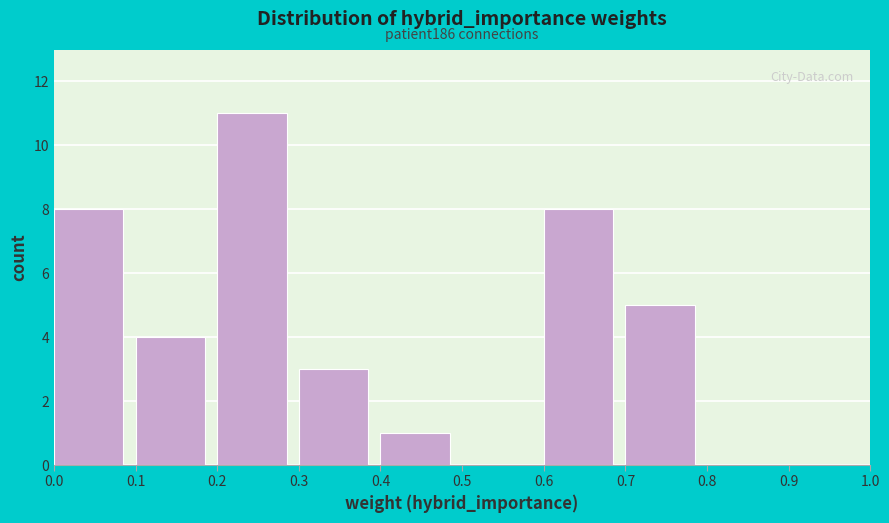

Over which range of the x-axis is the bar tallest?

0.2 to 0.3